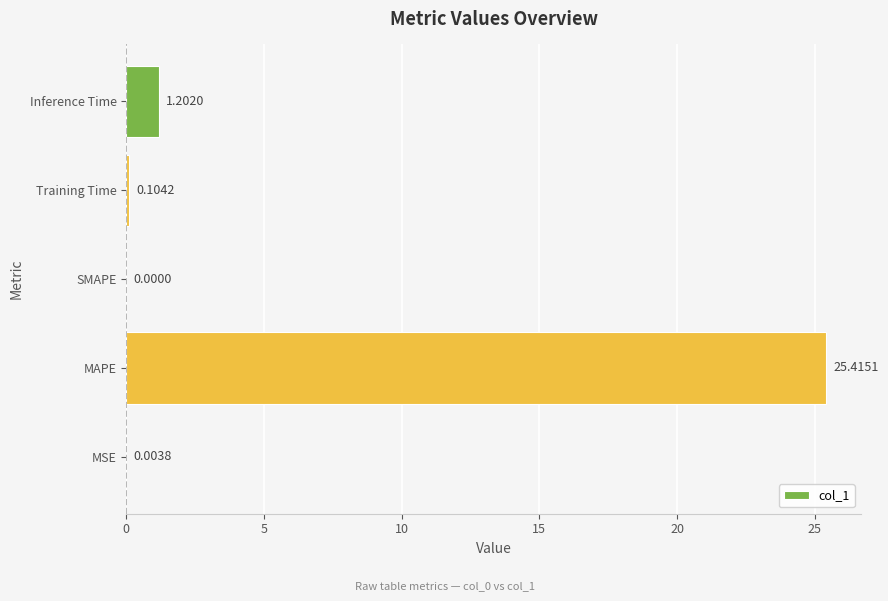

Where is the data nearest to the value 12?

Inference Time